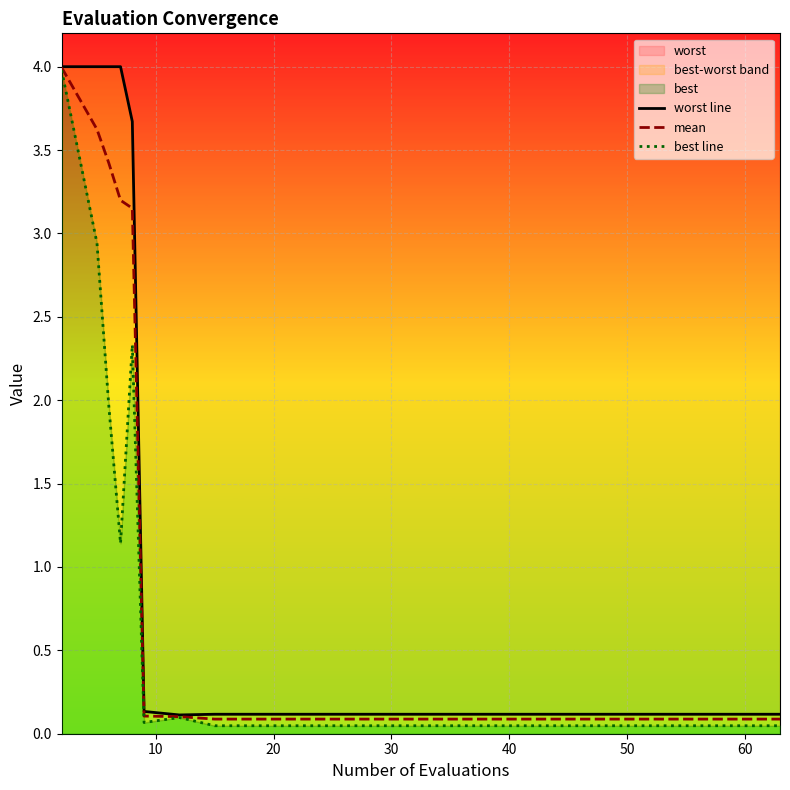

What is the total value across all series at 50?

0.3